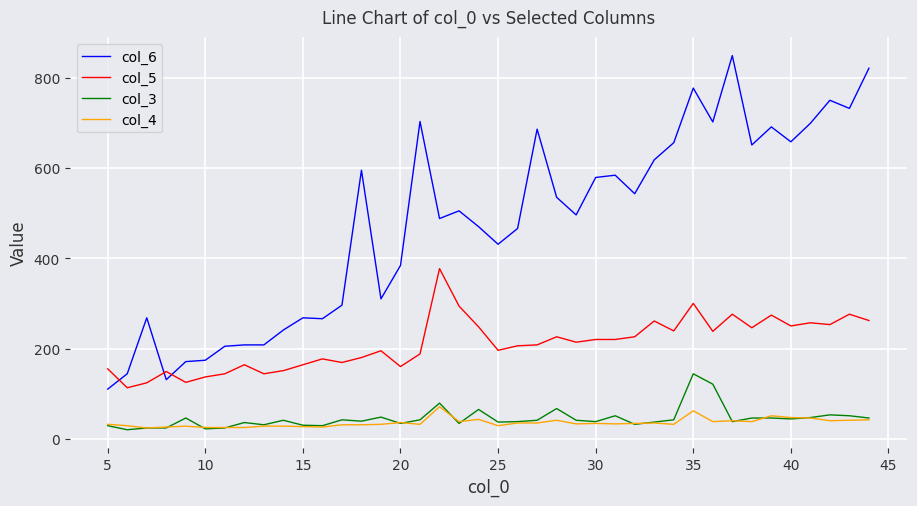

What is the difference between the maximum and minimum values in the col_3 series?

124